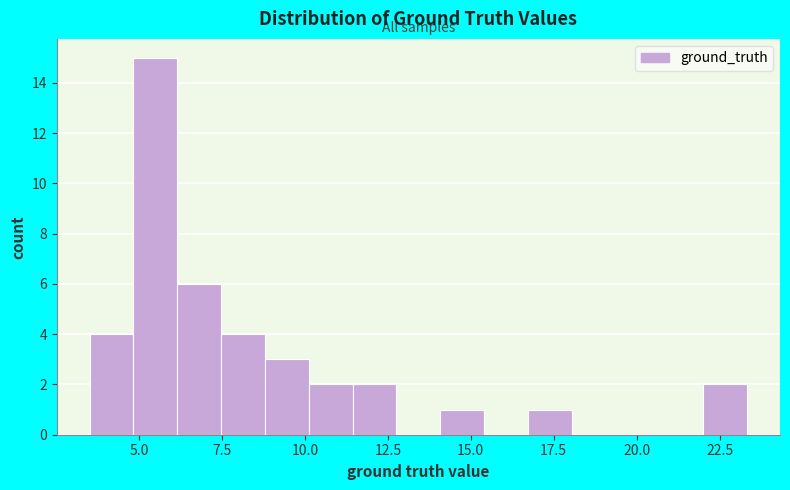

Around what value on the x-axis is the tallest bar? Give the approximate position of its centre, as read against the axis.

5.5